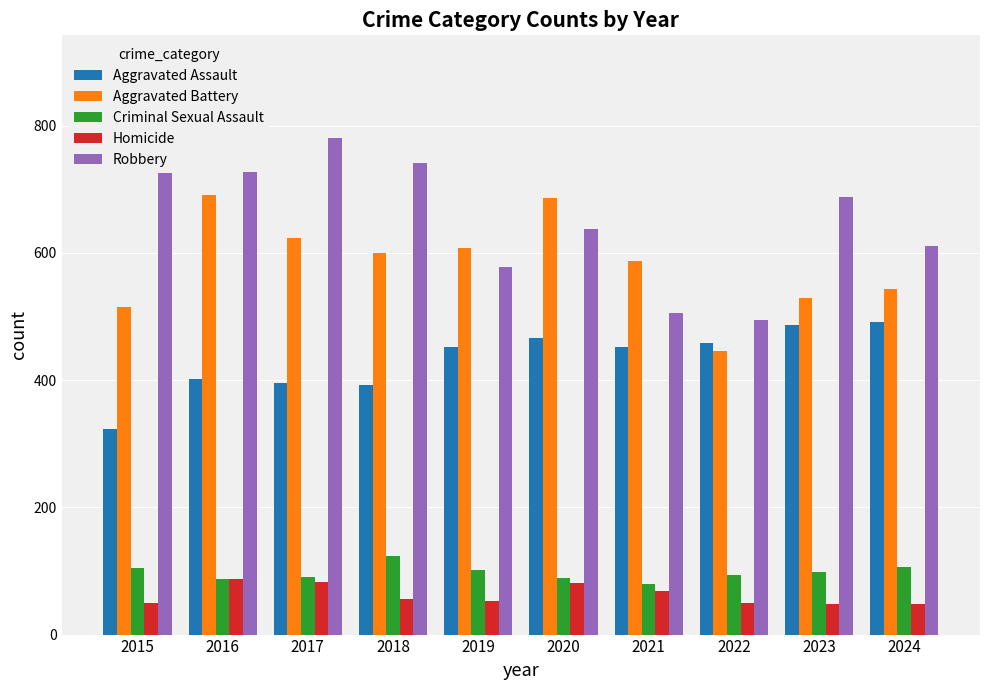

How many data points in Aggravated Battery are less than 600?

5